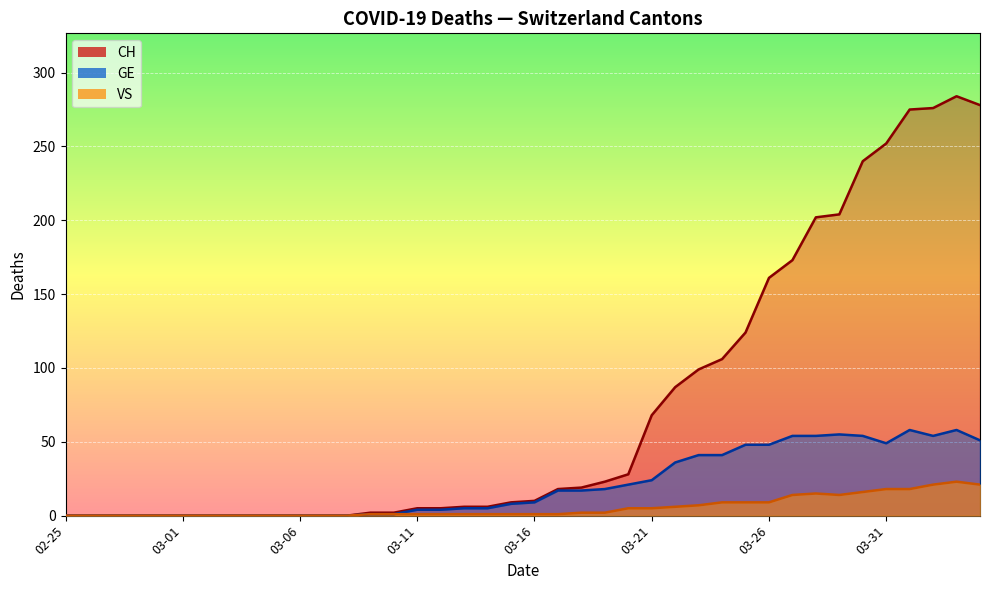

Is the value of GE at 2020-03-25 greater than the value of CH at 2020-03-23?

No